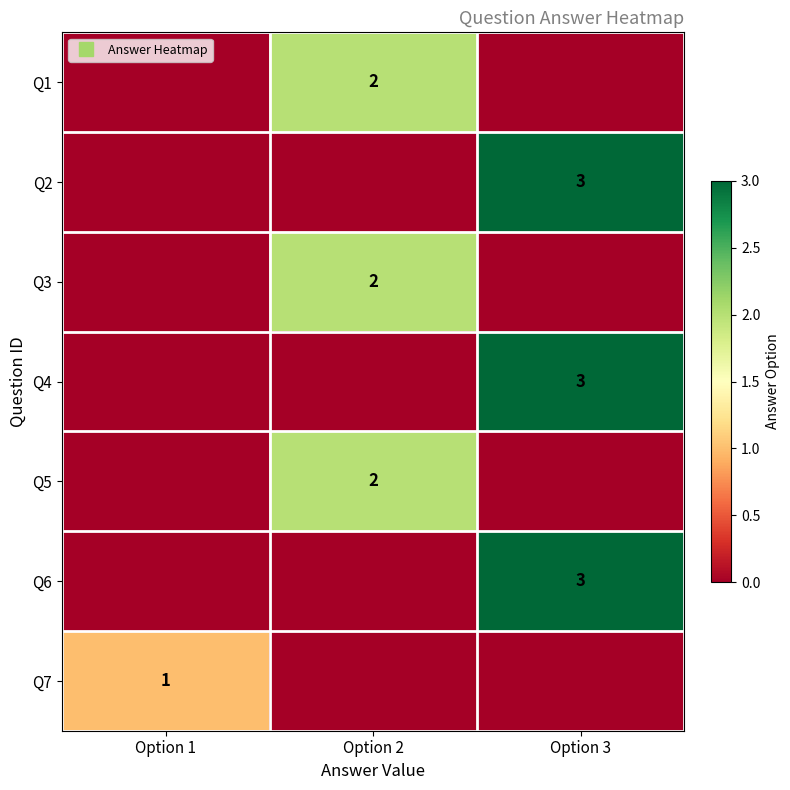

Rank the series at Option 1 from highest to lowest value.

Q7, Q1, Q2, Q3, Q4, Q5, Q6